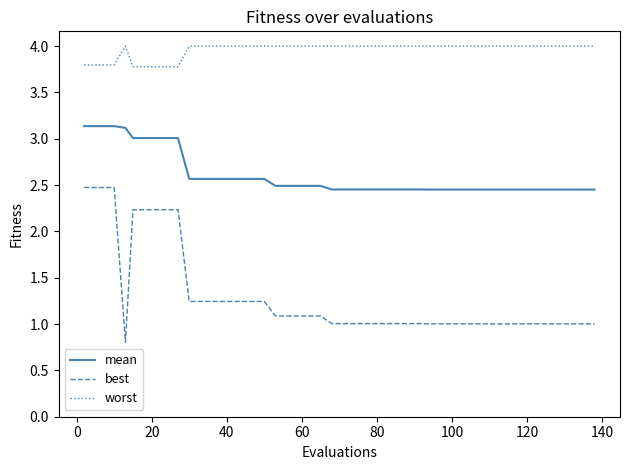

How many lines are shown in the chart?

3